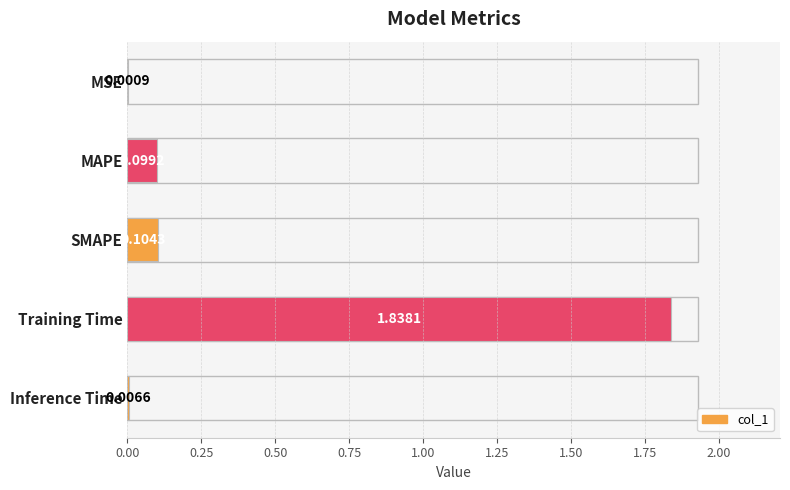

Are the bars horizontal?

Yes